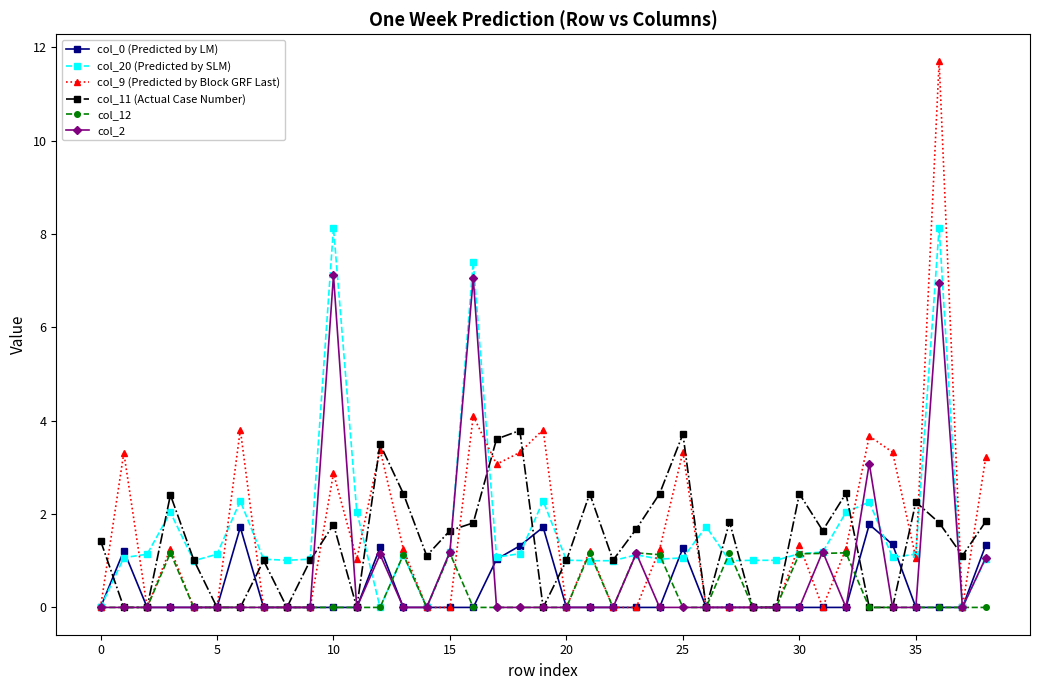

Which series ends up on top after the final intersection of col_9 (Predicted by Block GRF Last) and col_2?

col_9 (Predicted by Block GRF Last)